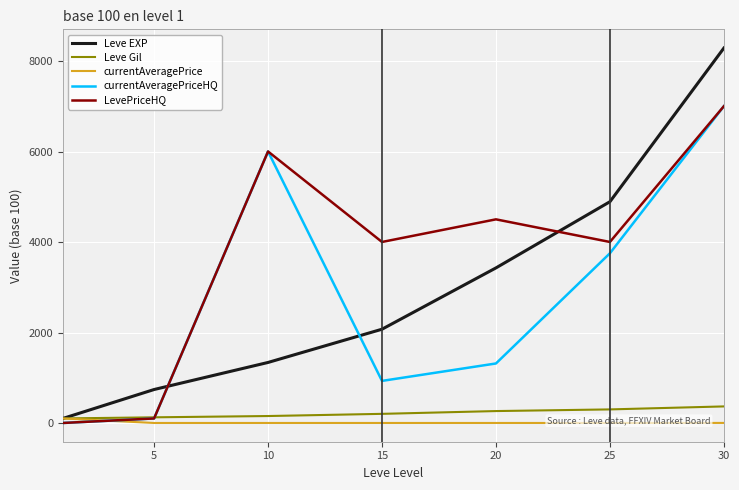

Which series ends up on top after the final intersection of LevePriceHQ and currentAveragePrice?

LevePriceHQ